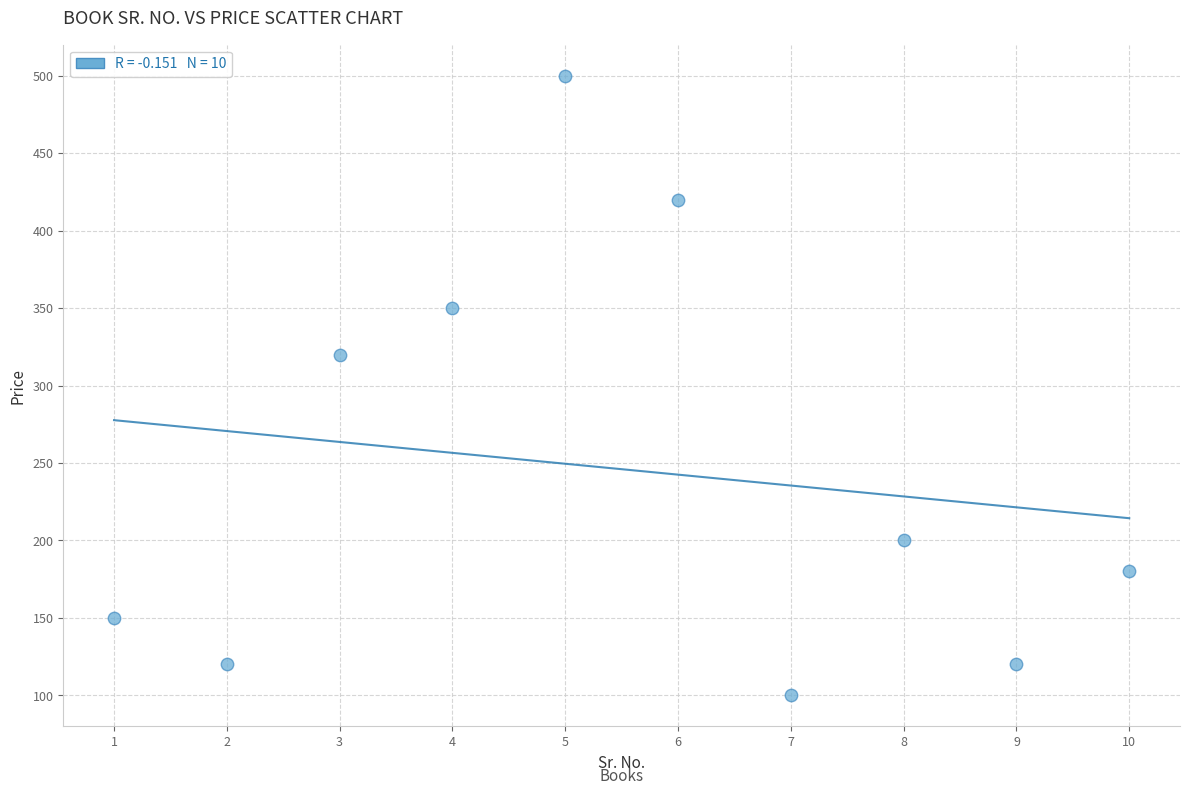

What Y value in the scatter plot is closest to 300?

320